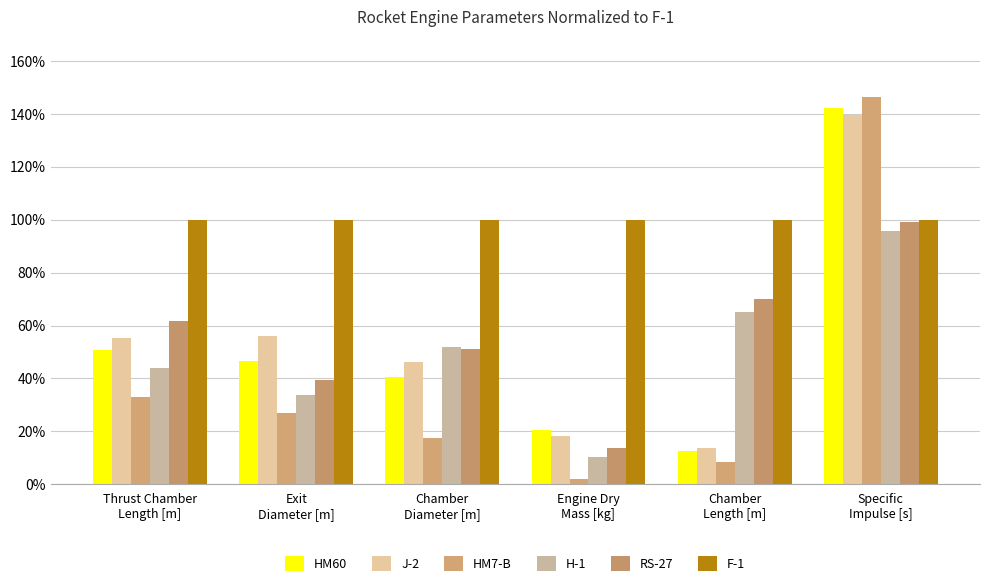

What is the spread (max minus min) of values at Exit
Diameter [m]?

0.7